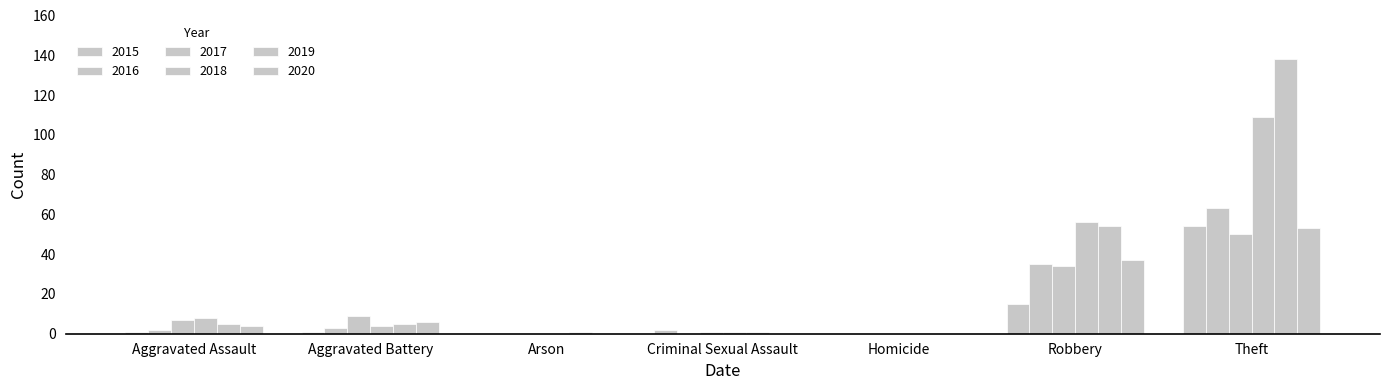

How many groups of bars are there?

7